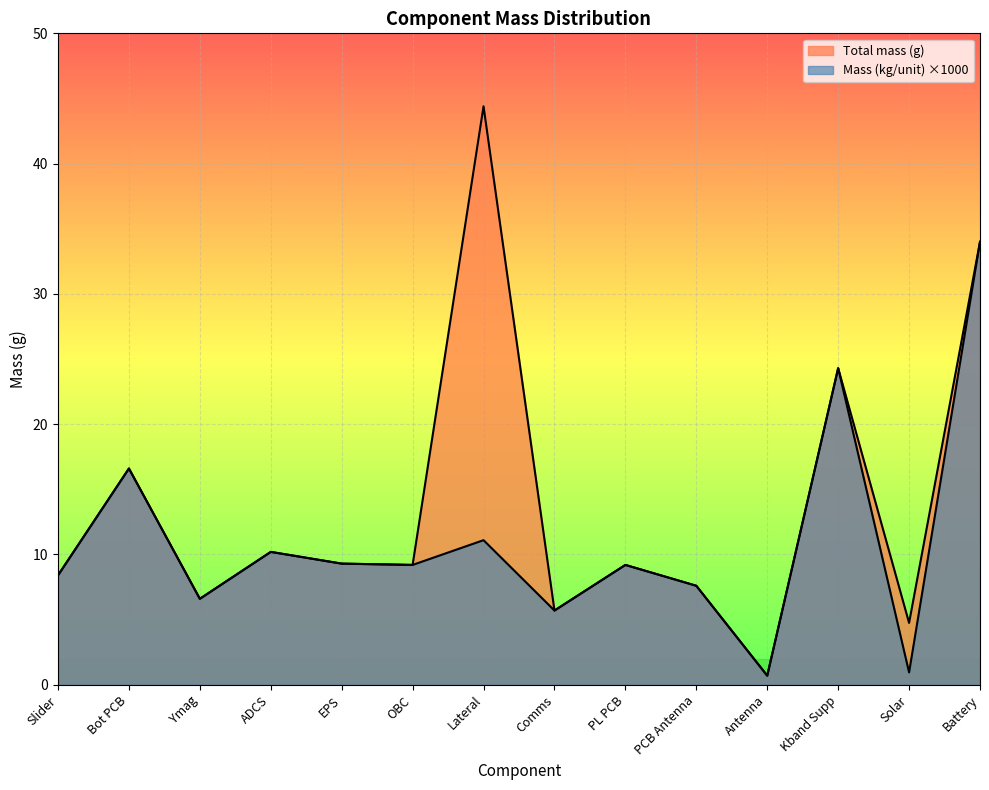

List the labels in order of Mass (kg/unit) value, smallest first.

Antenna, Solar, Comms, Ymag, PCB Antenna, Slider, OBC, PL PCB, EPS, ADCS, Lateral, Bot PCB, Kband Supp, Battery